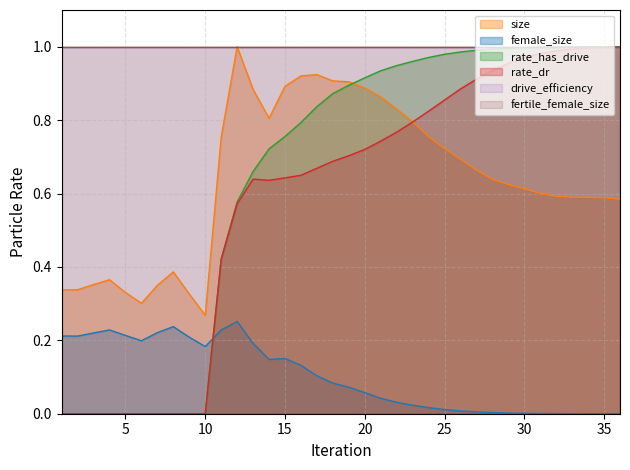

At which category is the sum across all series the highest?

35